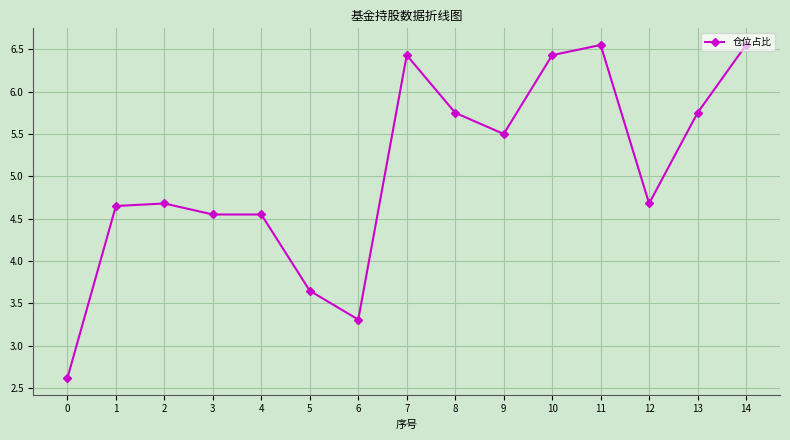

What is the ratio of the value at 10 to the value at 4?

1.4